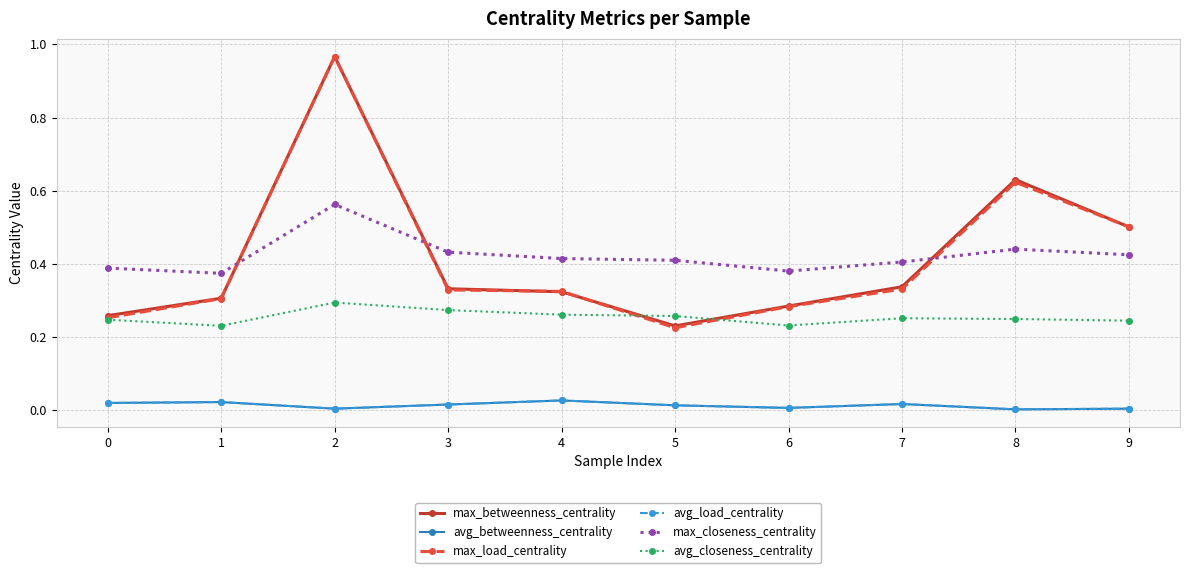

Rank the categories by avg_load_centrality value from highest to lowest.

4, 1, 0, 7, 3, 5, 6, 9, 2, 8